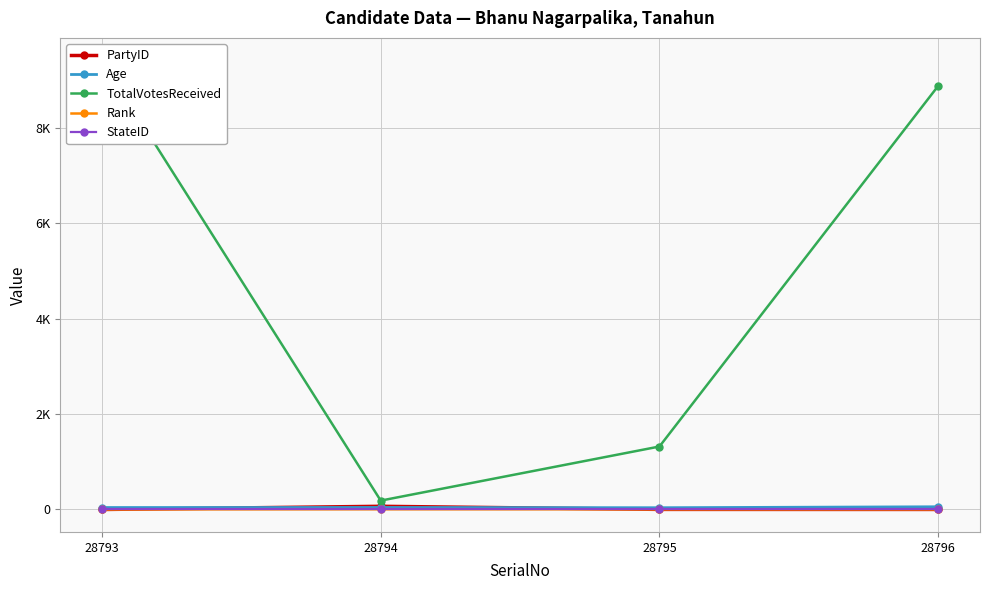

Reading left to right, list all the values displayed in this chart.

PartyID: 28793=0	28794=67	28795=2	28796=1
Age: 28793=41	28794=42	28795=37	28796=57
TotalVotesReceived: 28793=9414	28794=186	28795=1320	28796=8878
Rank: 28793=1	28794=4	28795=3	28796=2
StateID: 28793=4	28794=4	28795=4	28796=4